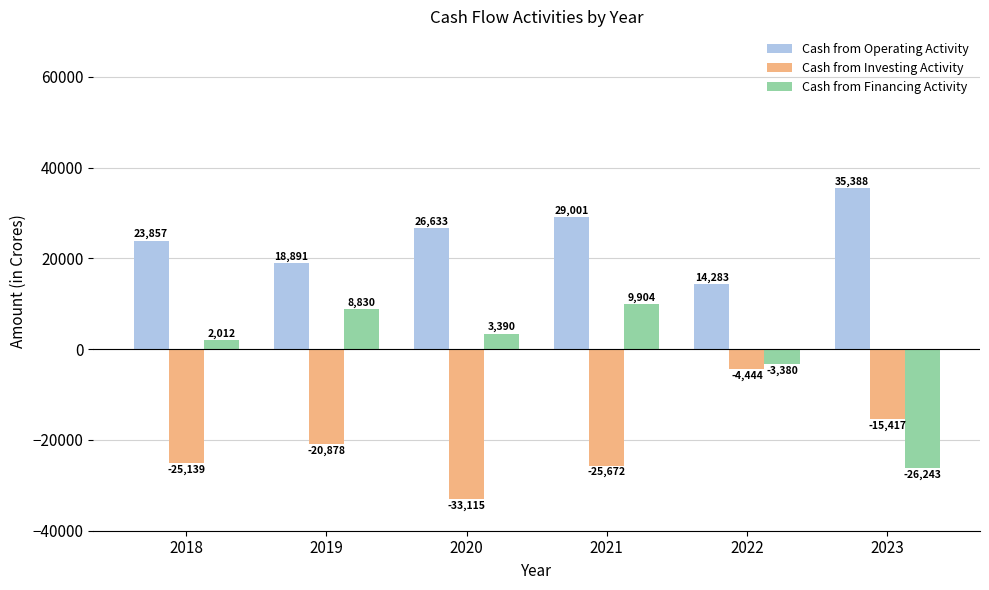

What is the sum of all Cash from Financing Activity values?

-5487